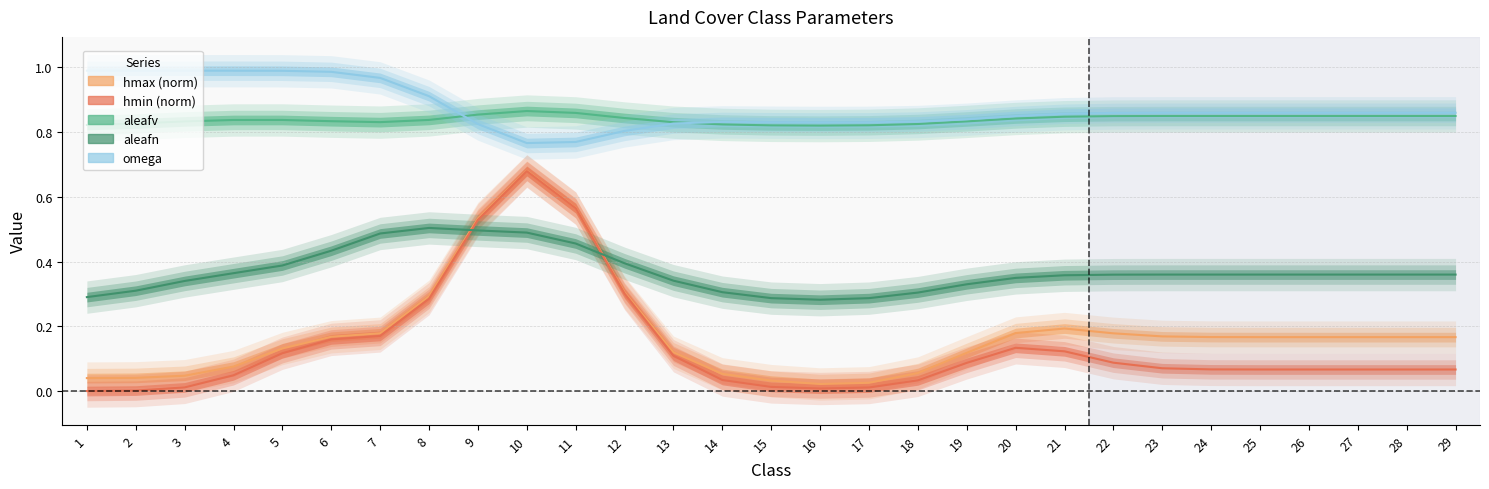

True or false: hmin (norm) and hmax (norm) cross at least once.

False